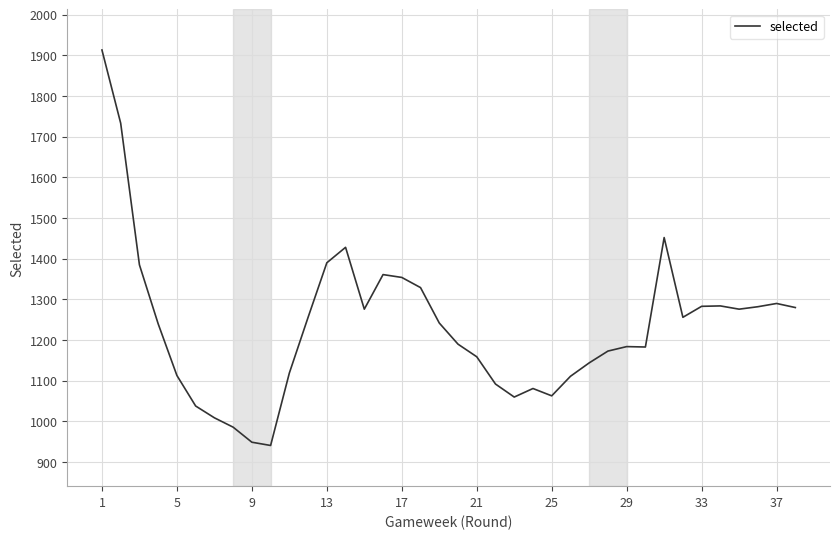

What is the maximum value shown in the chart?

1913